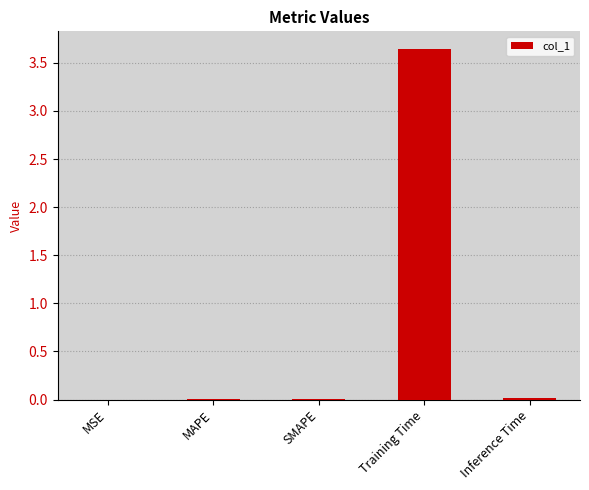

True or false: the data shows 0.0 at MSE.

True